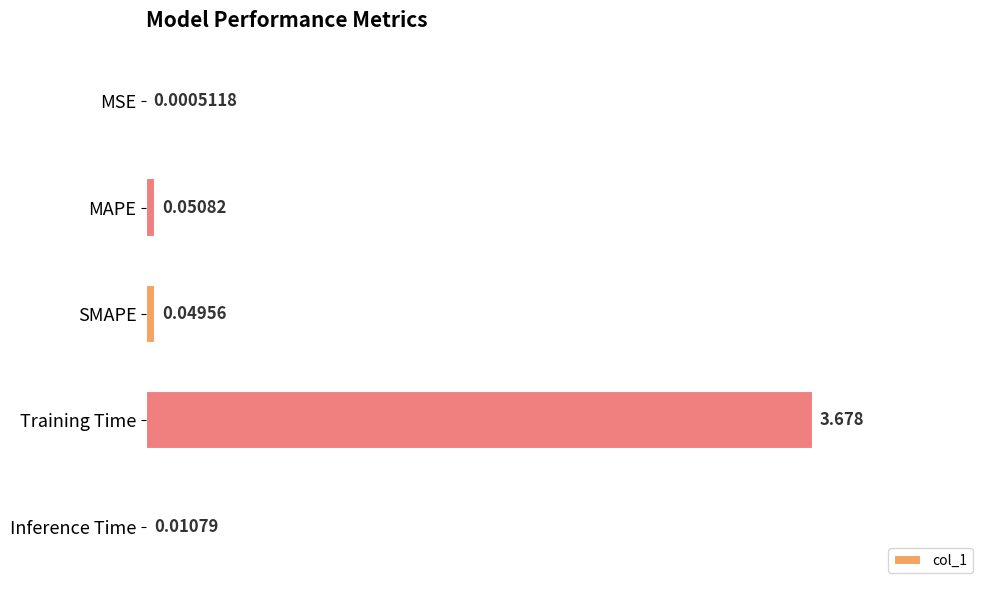

At which category does the chart reach its peak across all series?

Training Time